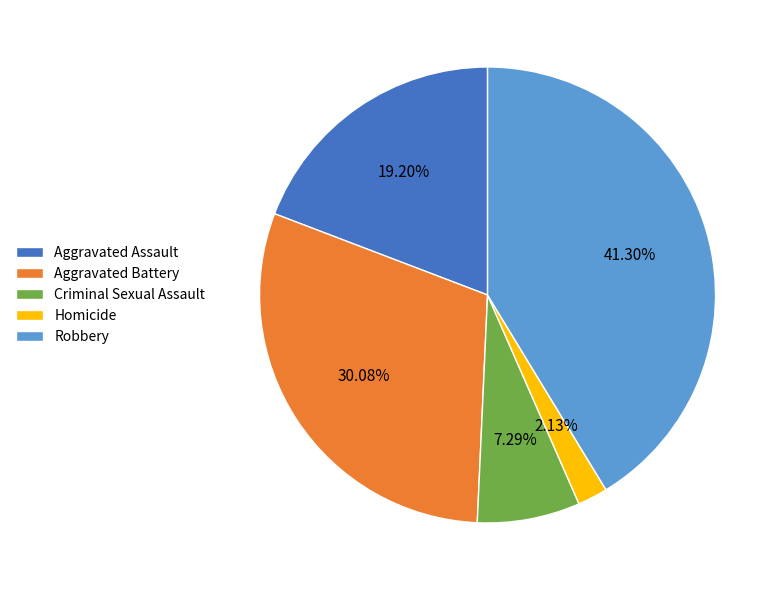

Is Aggravated Battery the majority of the pie?

No